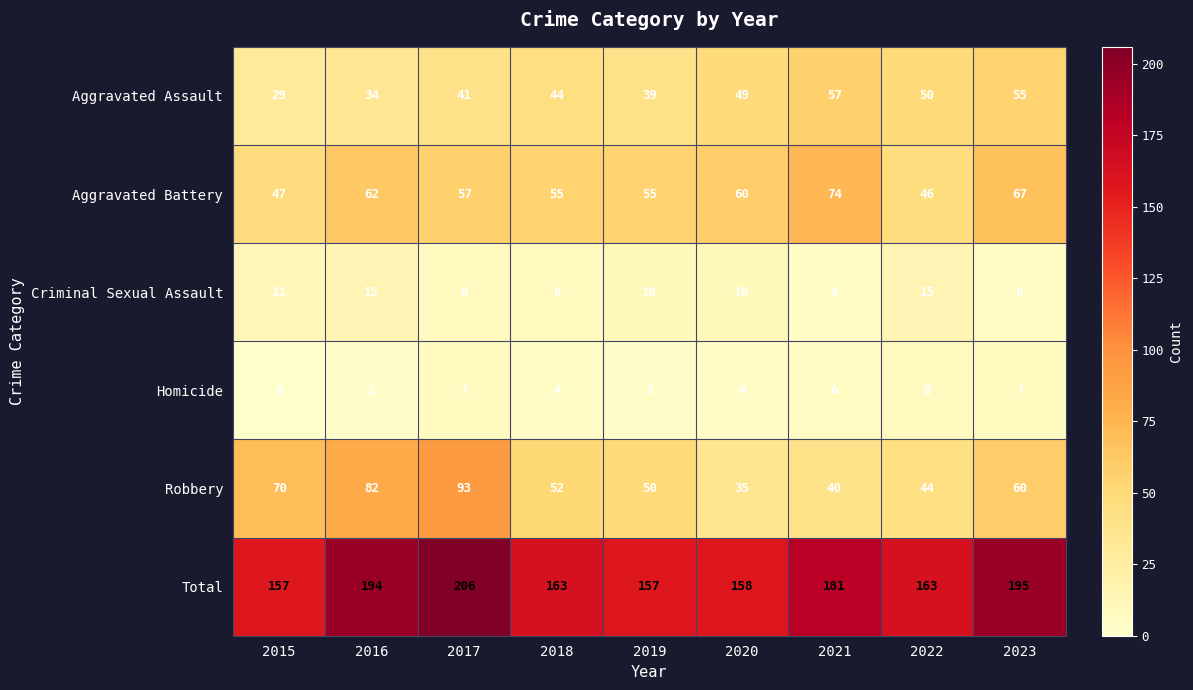

How many values in the Aggravated Battery series are below 57?

4